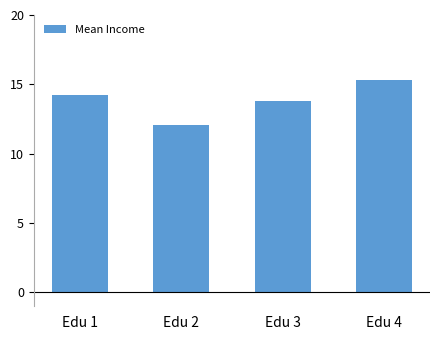

What is the value of the 3rd bar from the left?

13.8